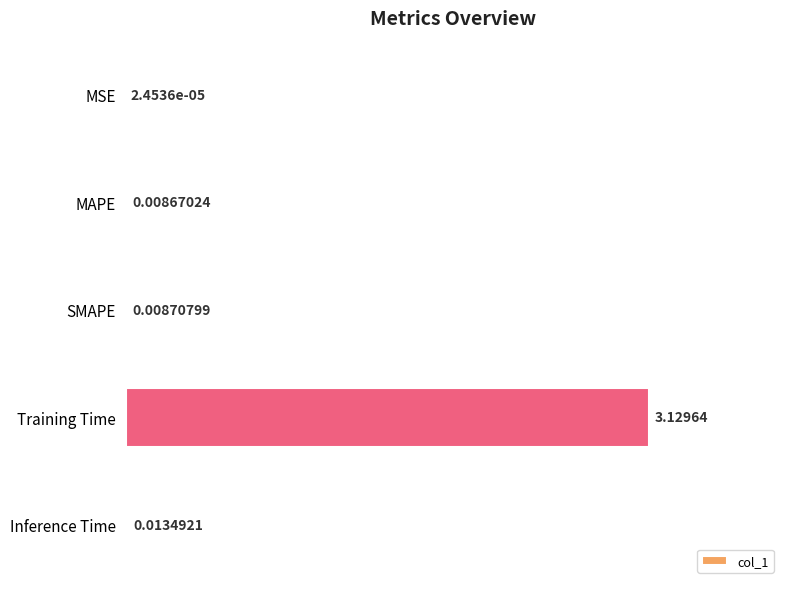

At which category does the chart reach its peak across all series?

Training Time